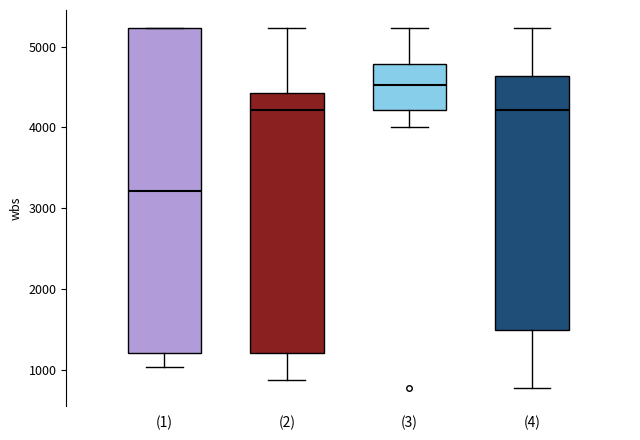

Which box has the highest median line?

(3)